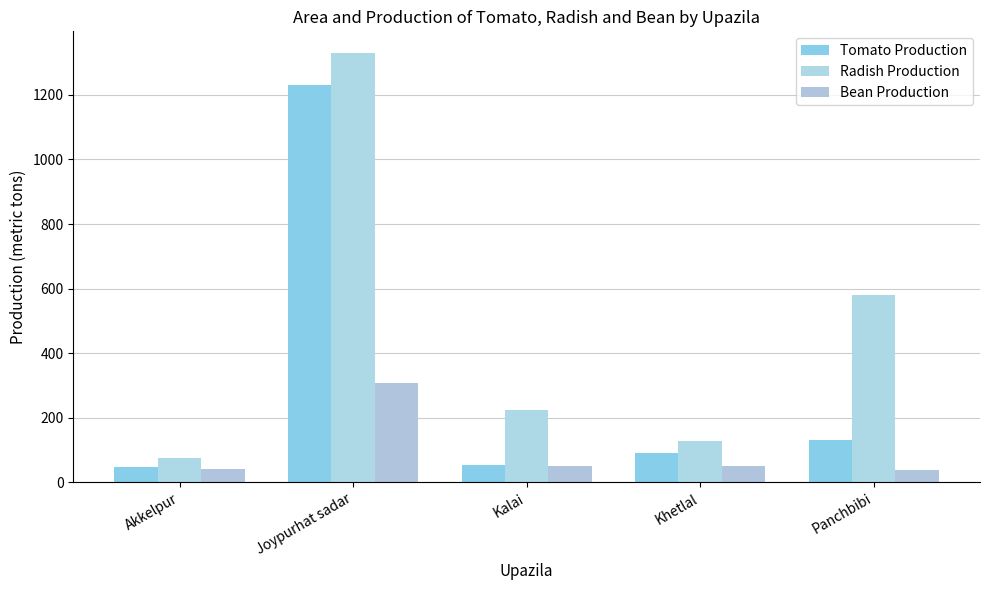

Rank the categories by Tomato Production value from highest to lowest.

Joypurhat sadar, Panchbibi, Khetlal, Kalai, Akkelpur